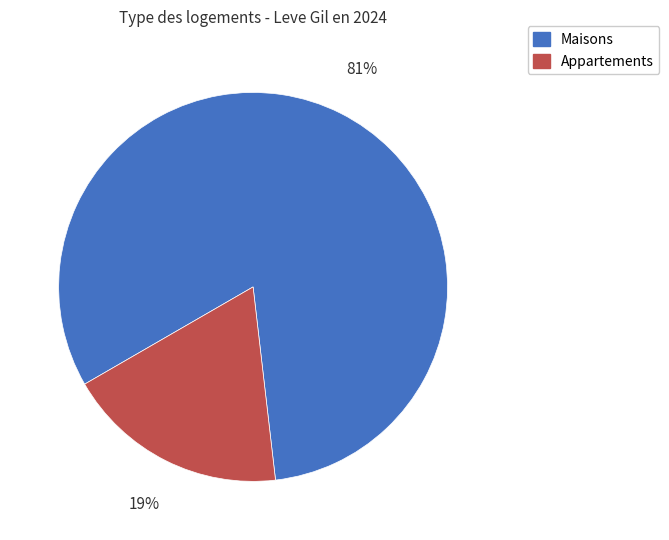

Is there a majority slice in this chart?

Yes